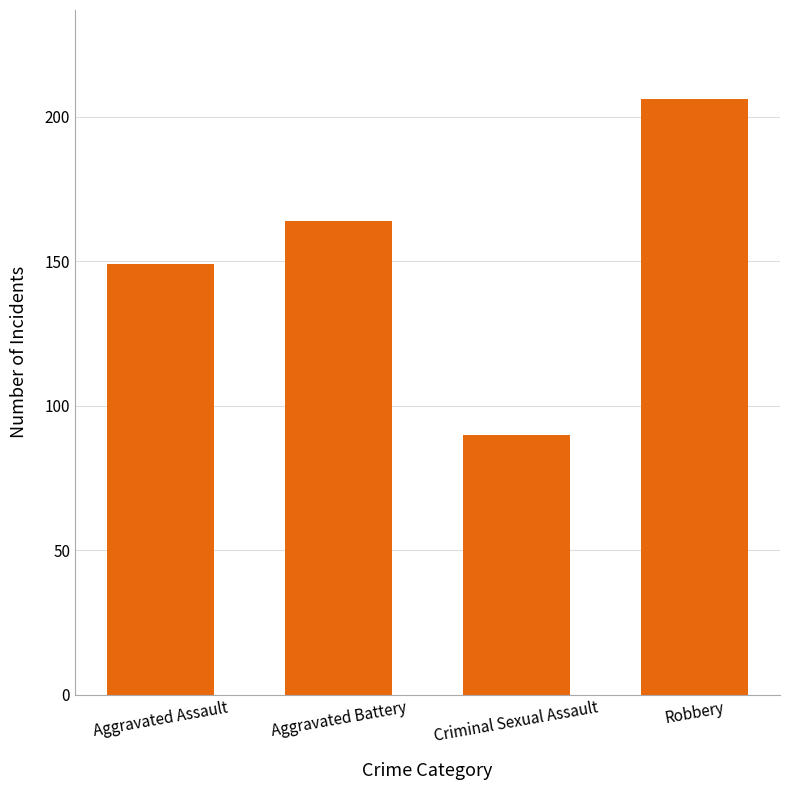

The chart shows a value of 206 at Robbery. True or false?

True